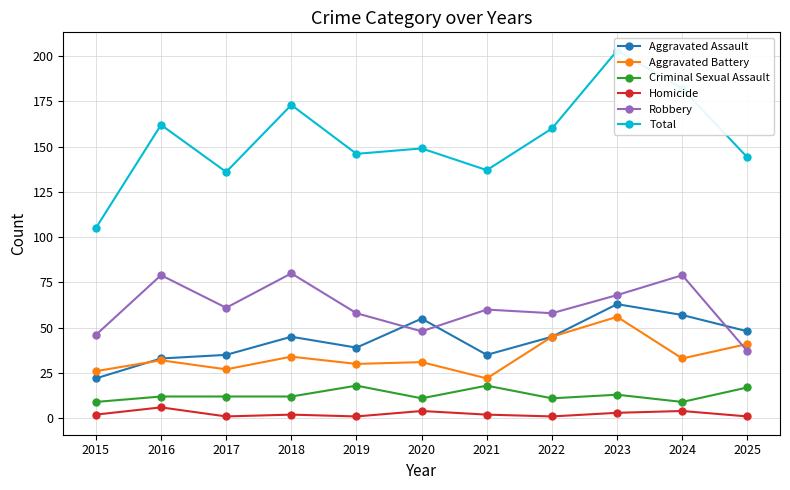

Where is the first local minimum for Total?

2017